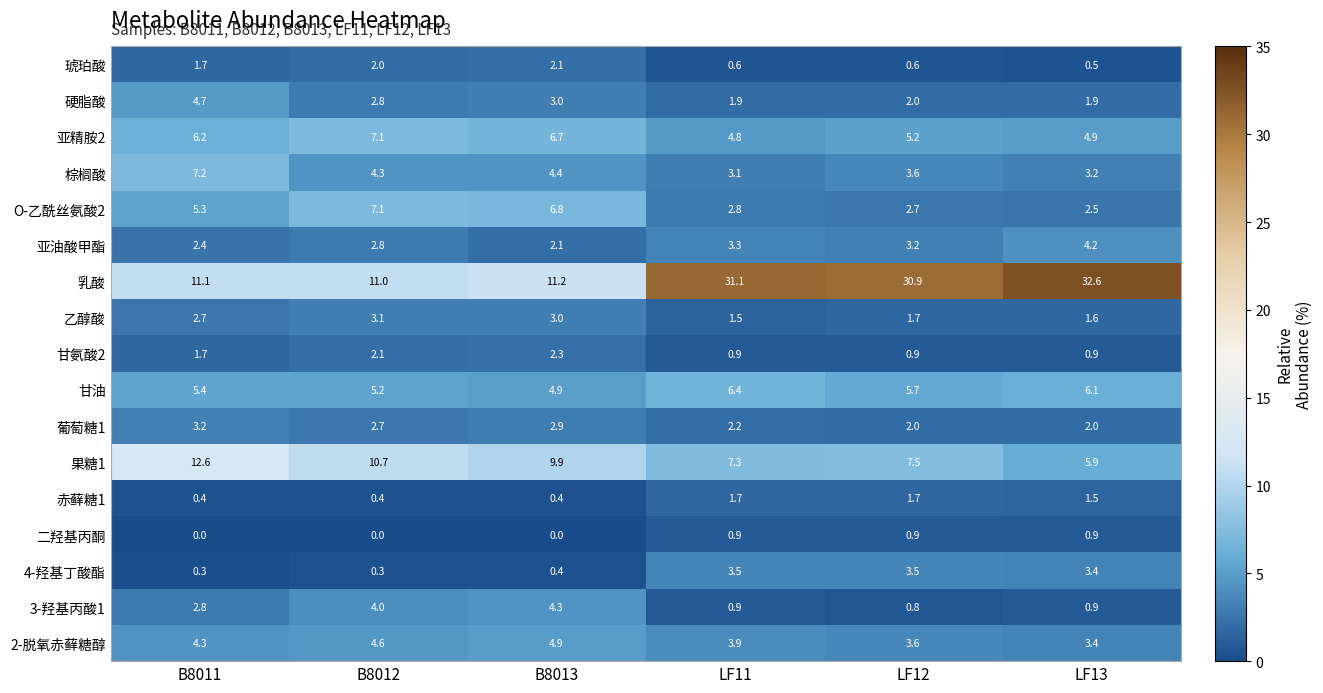

Rank the categories by 甘油 value from lowest to highest.

B8013, B8012, B8011, LF12, LF13, LF11